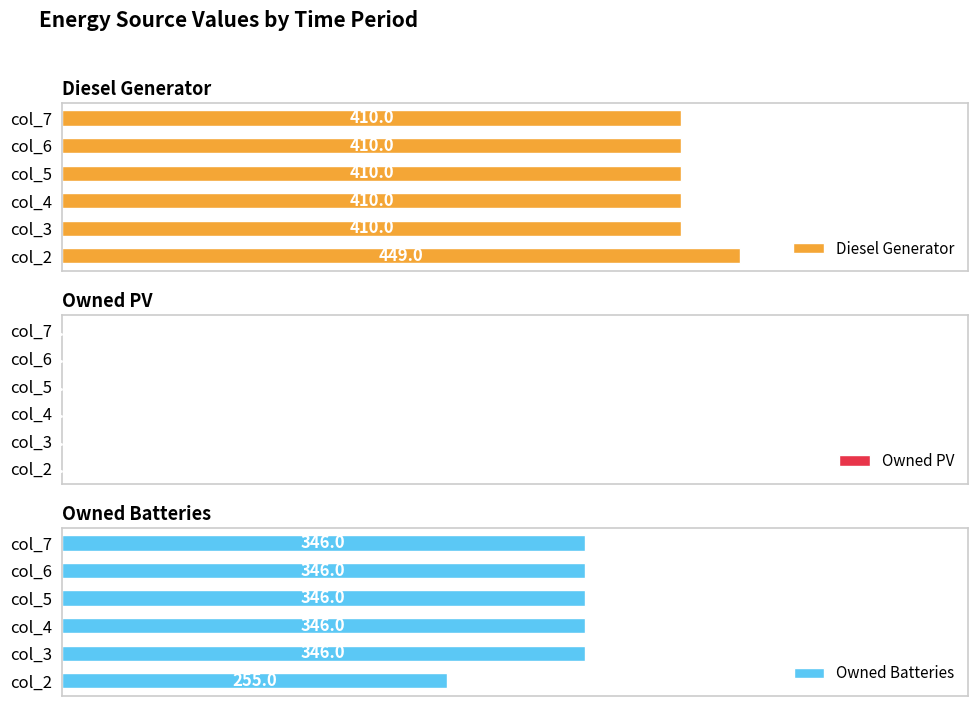

At how many categories does at least one series exceed 181?

6